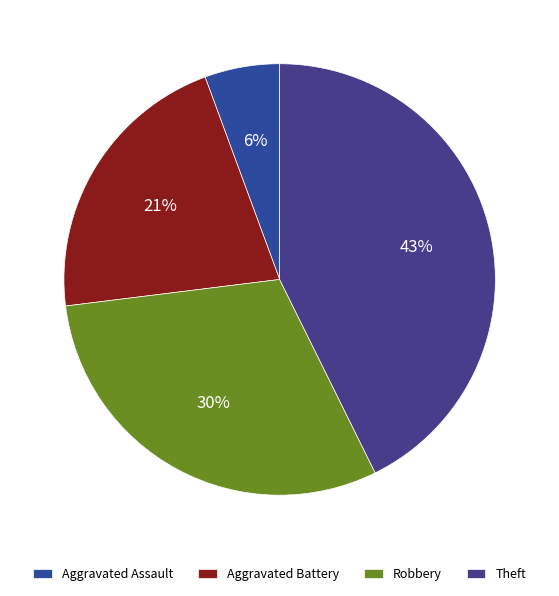

Is it true that Aggravated Assault is 13% of the pie?

False